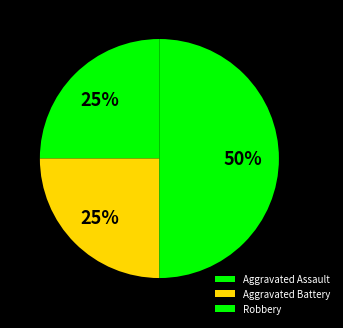

Is it true that Aggravated Assault is 25% of the pie?

True